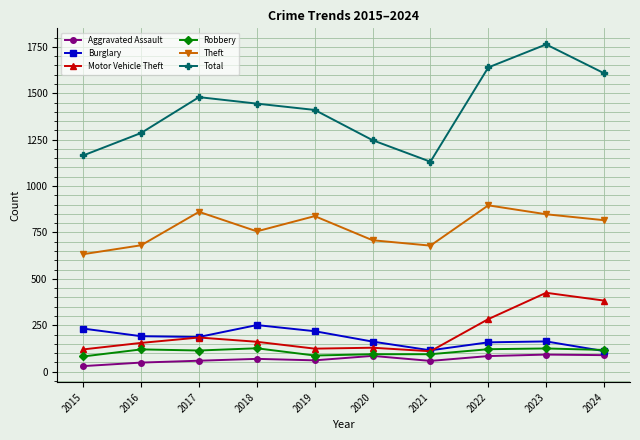

True or false: Total and Motor Vehicle Theft intersect in this chart.

False